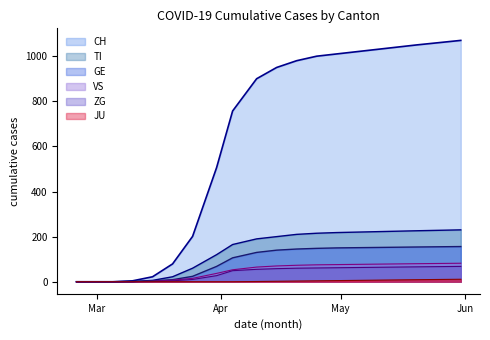

Rank the series by their maximum value, from highest to lowest.

CH, TI, GE, VS, ZG, JU